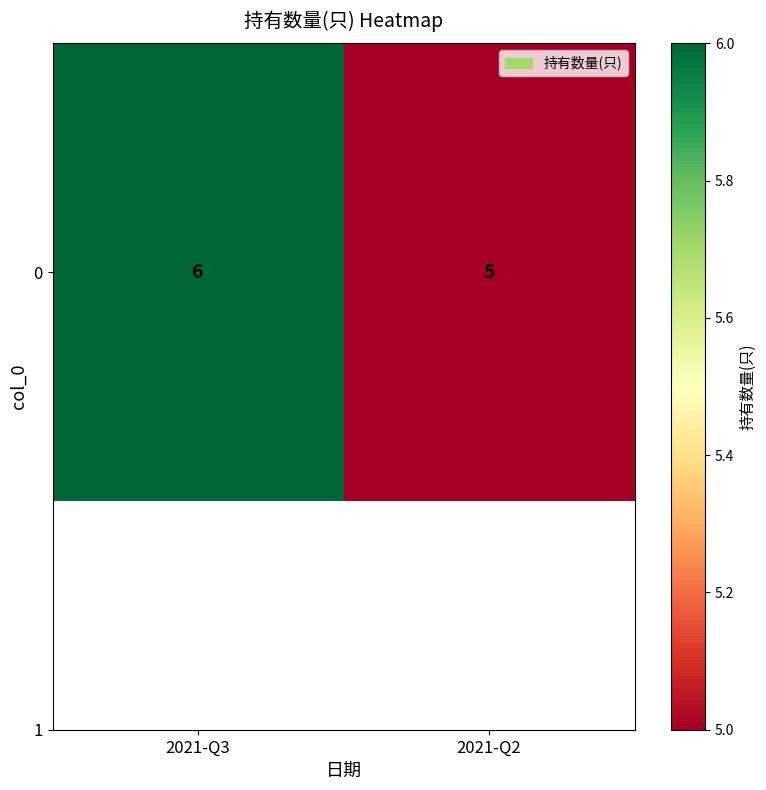

What is the change in value from 2021-Q3 to 2021-Q2?

-1